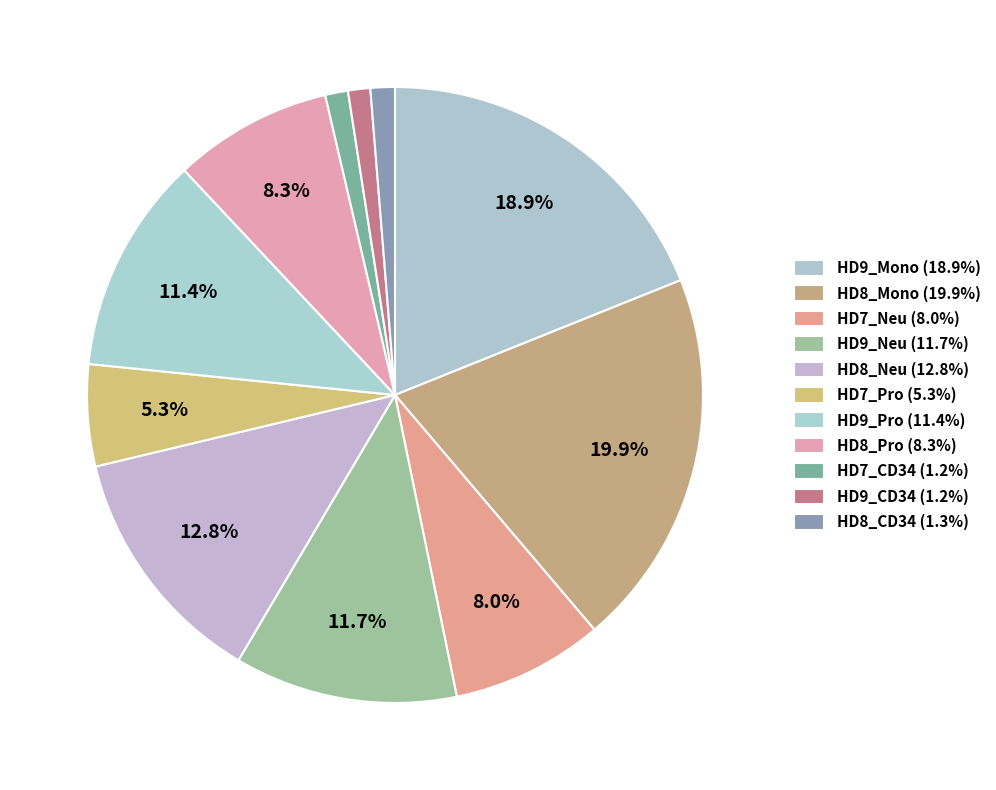

Is it true that HD8_CD34 is 13% of the pie?

False